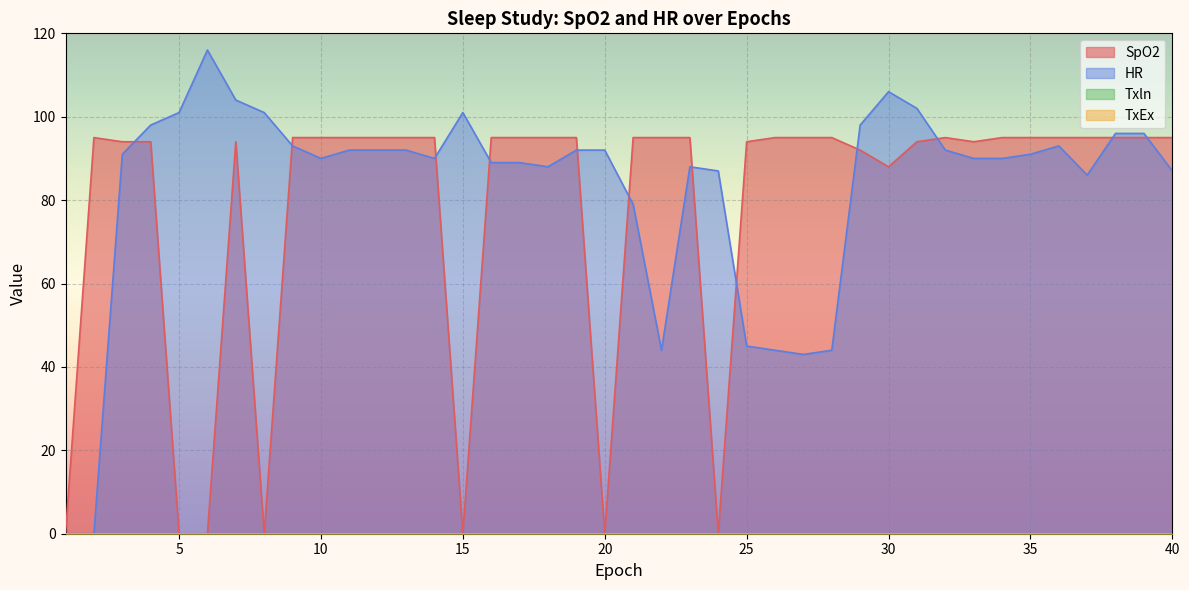

Where is the first local minimum for HR?

10